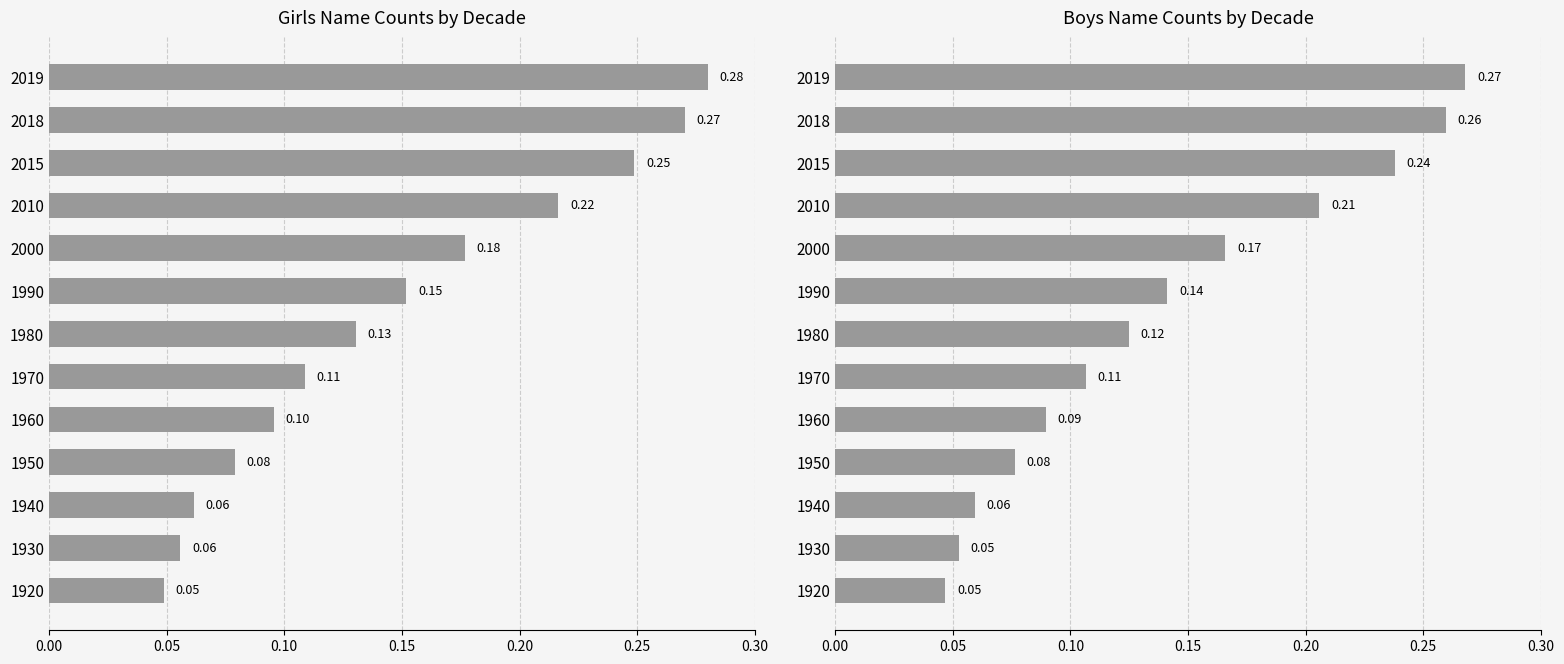

Does the chart contain any negative values?

No